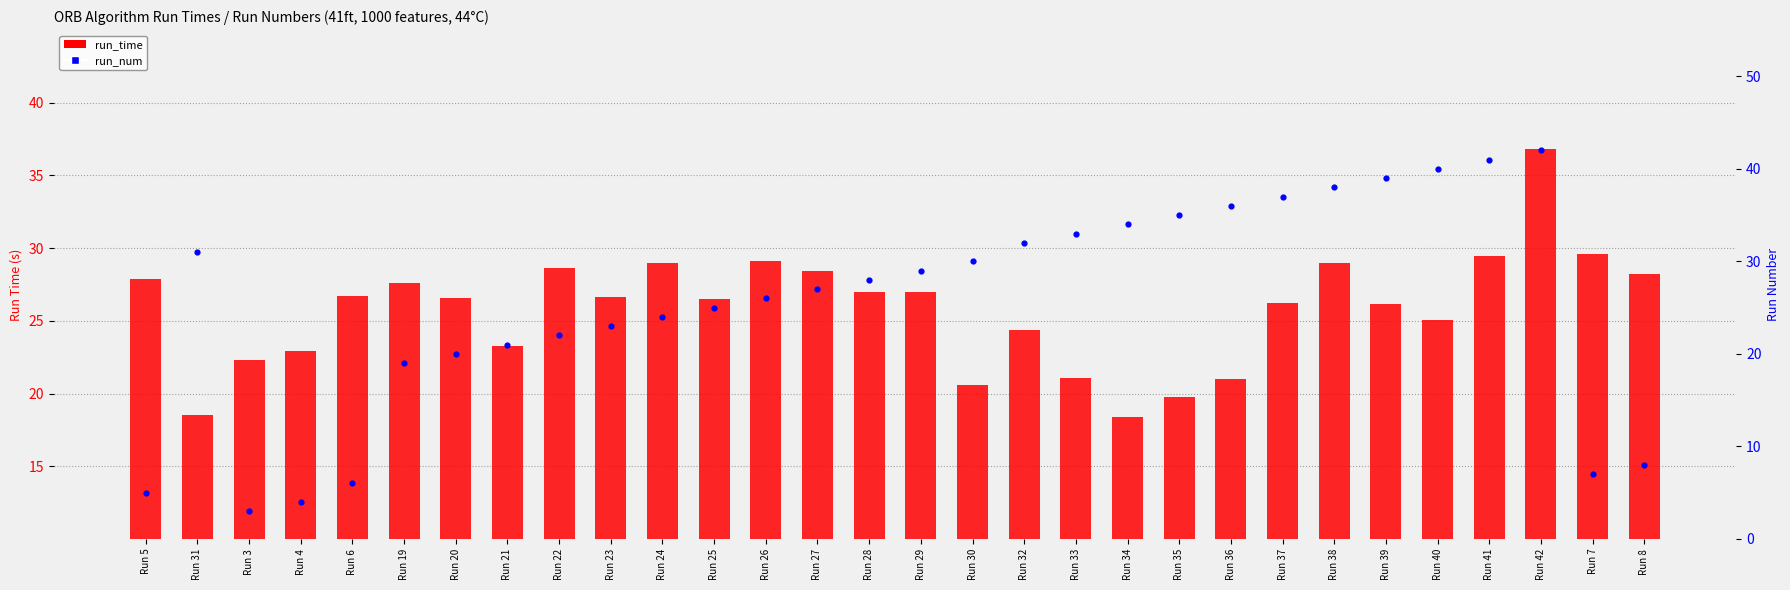

Which series has the largest Y range (max minus min)?

run_num